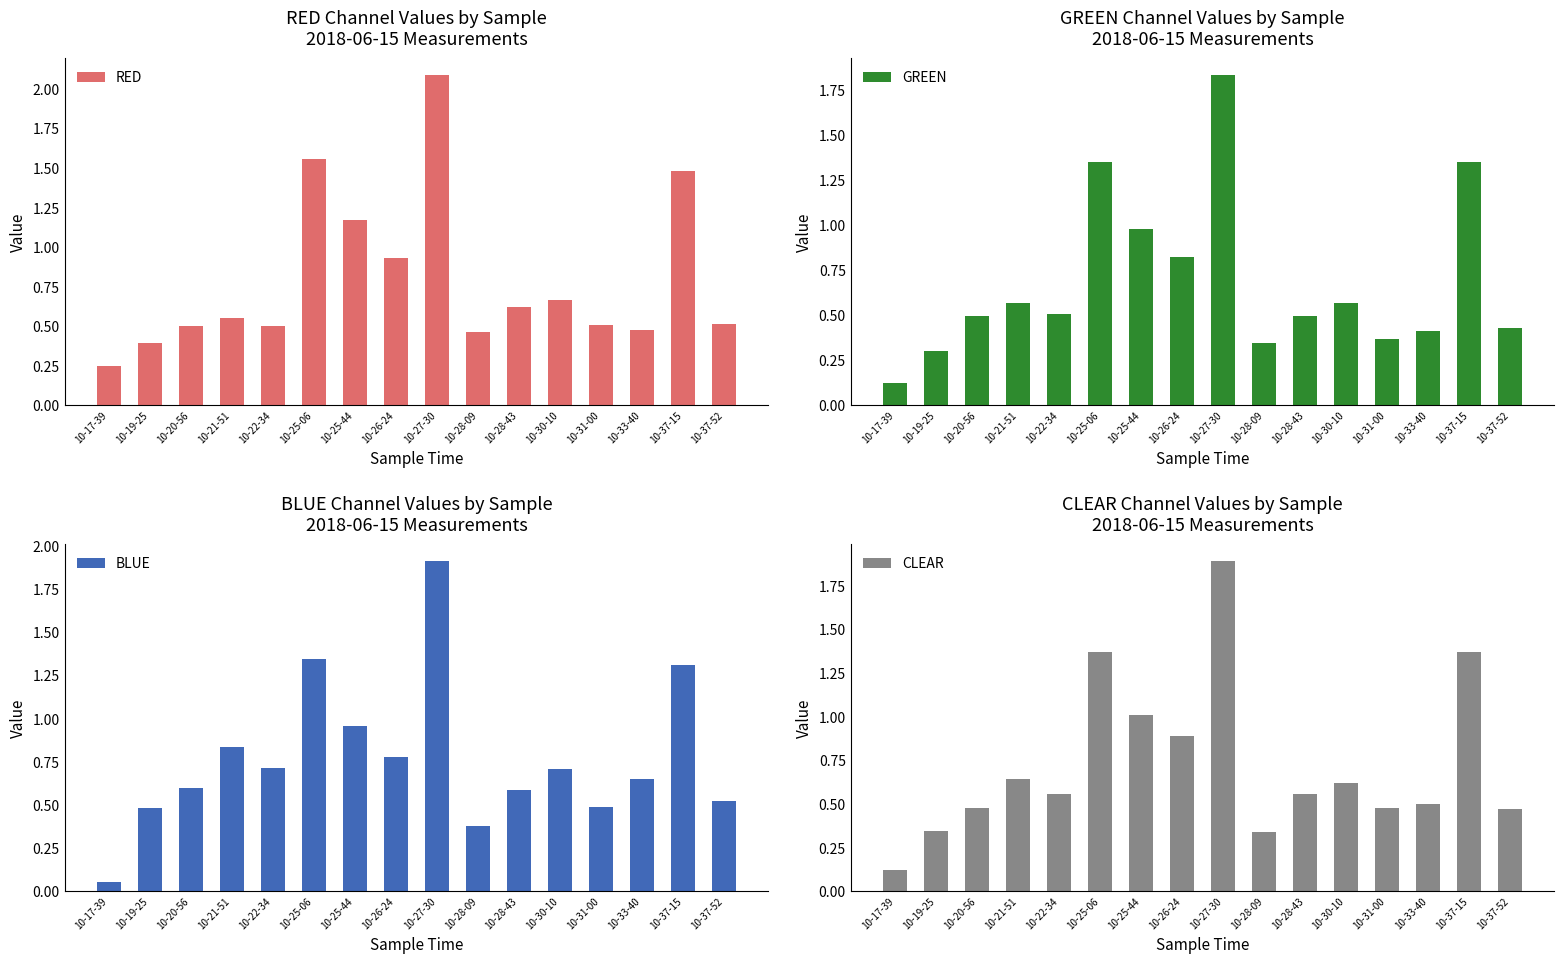

Which series has the widest spread of values?

BLUE